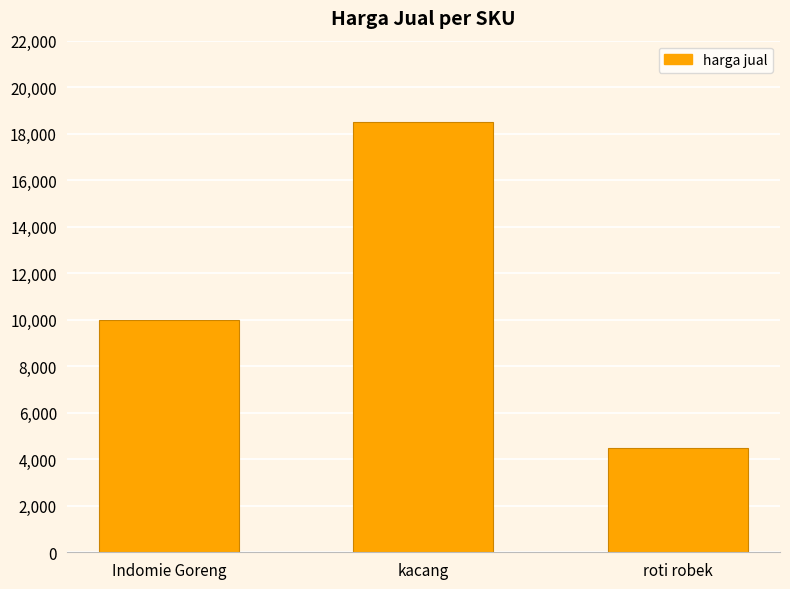

At which label is the value closest to 11500?

Indomie Goreng